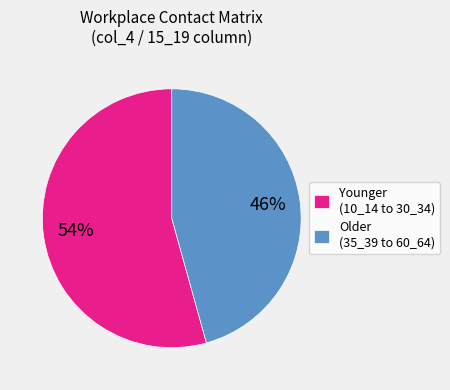

Which slice is the largest?

Younger (10_14 to 30_34)